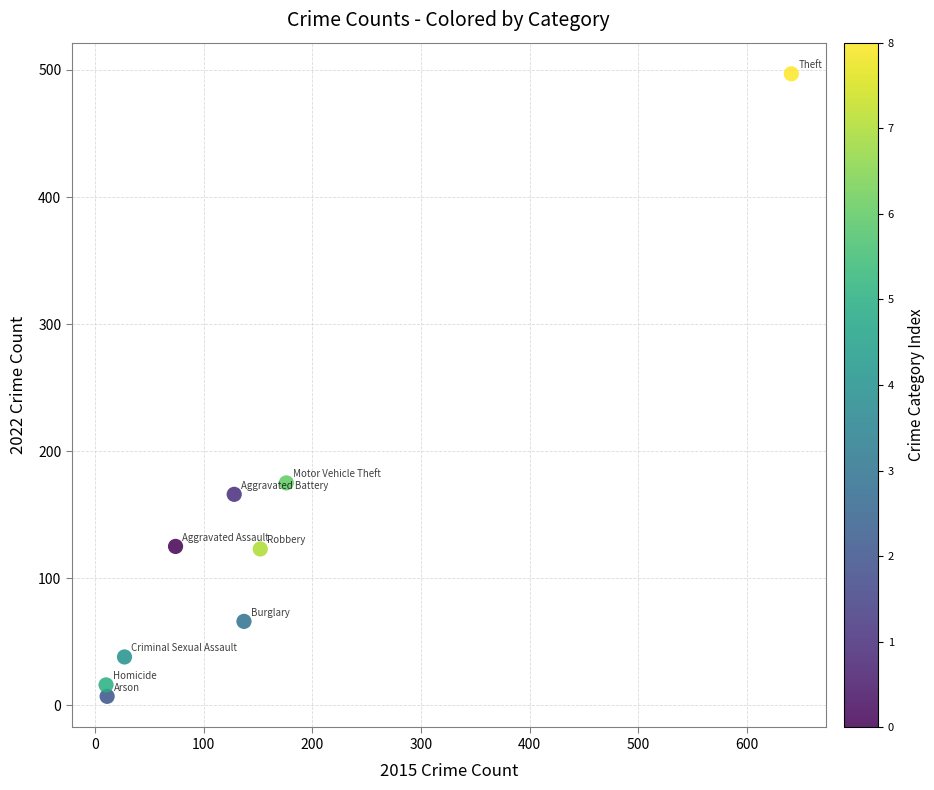

What Y value in the scatter plot is closest to 252?

175